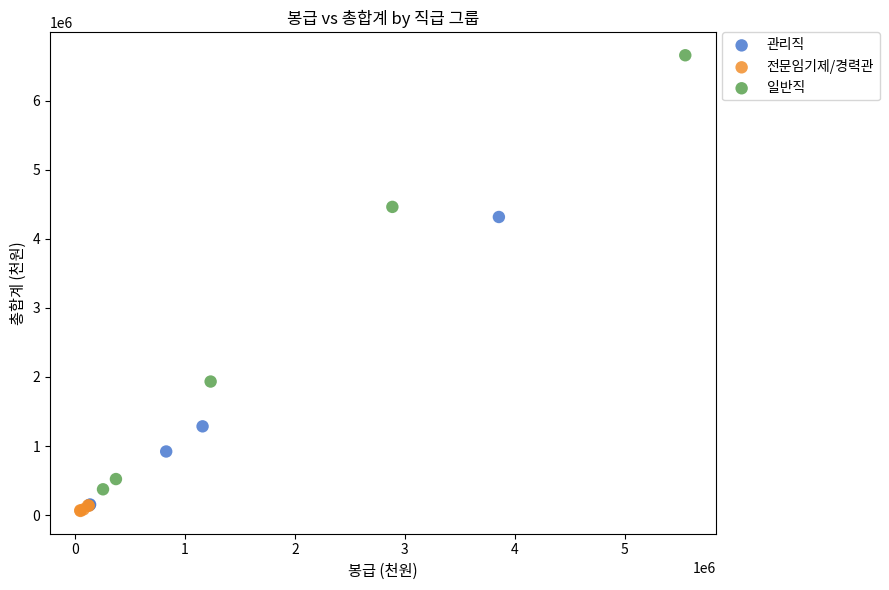

What are all the series names shown in the legend?

관리직, 전문임기제/경력관, 일반직